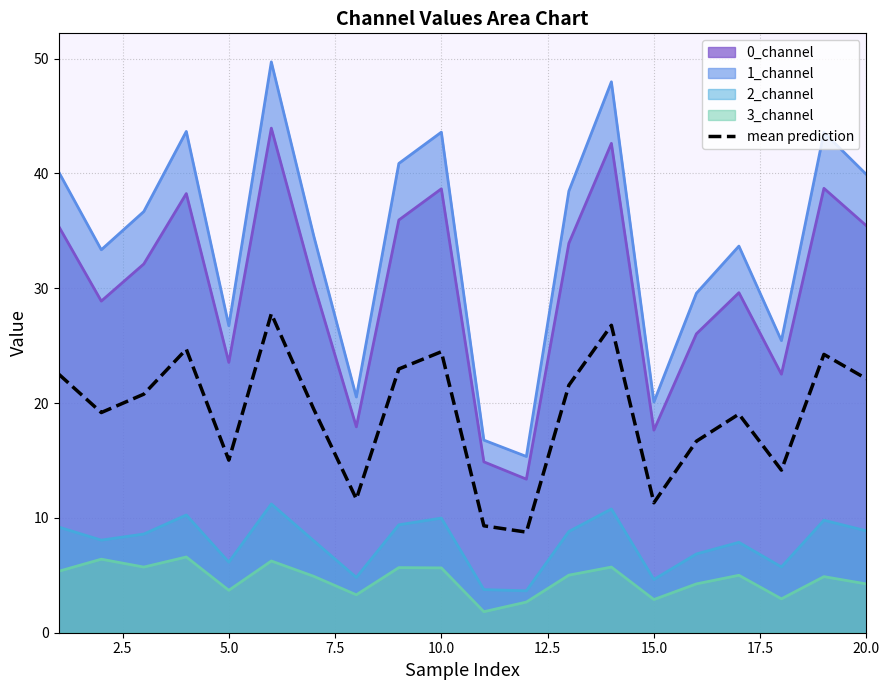

True or false: 2_channel has a value of 6.9 at 15.0.

False